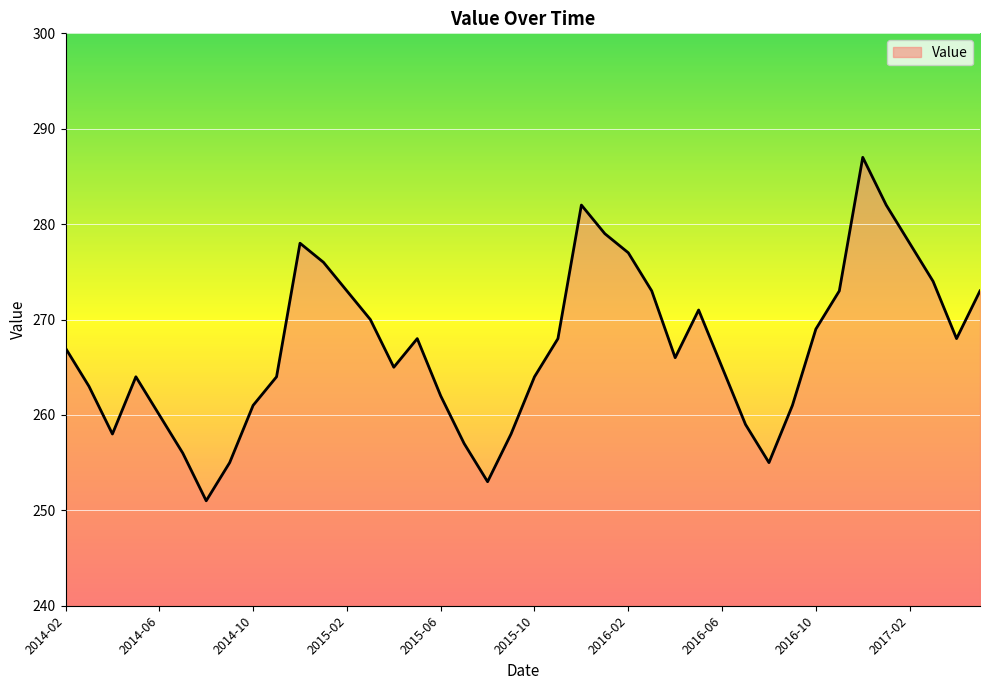

Reading left to right, transcribe all the data shown in this chart.

267	263	258	264	260	256	251	255	261	264	278	276	273	270	265	268	262	257	253	258	264	268	282	279	277	273	266	271	265	259	255	261	269	273	287	282	278	274	268	273